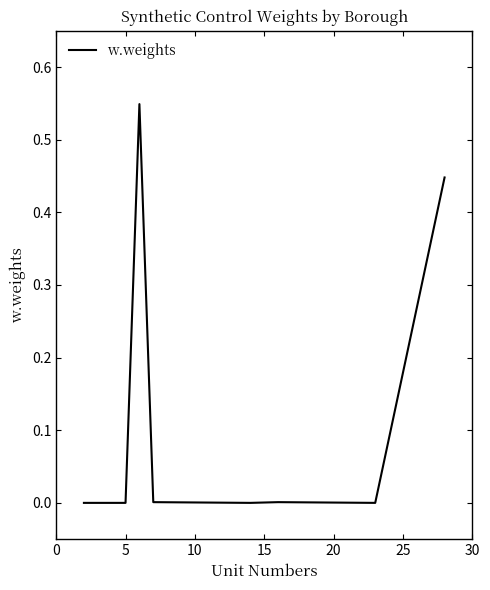

How many interior local valleys (lower than both neighbors) does the data have?

2